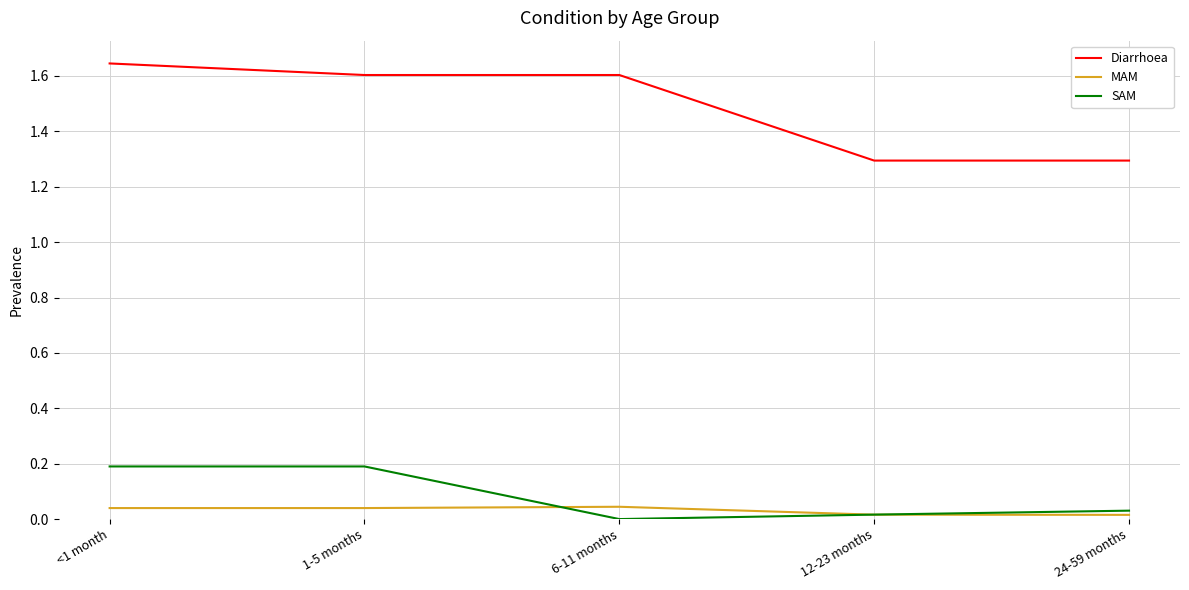

Rank the series at 1-5 months from highest to lowest value.

Diarrhoea, SAM, MAM